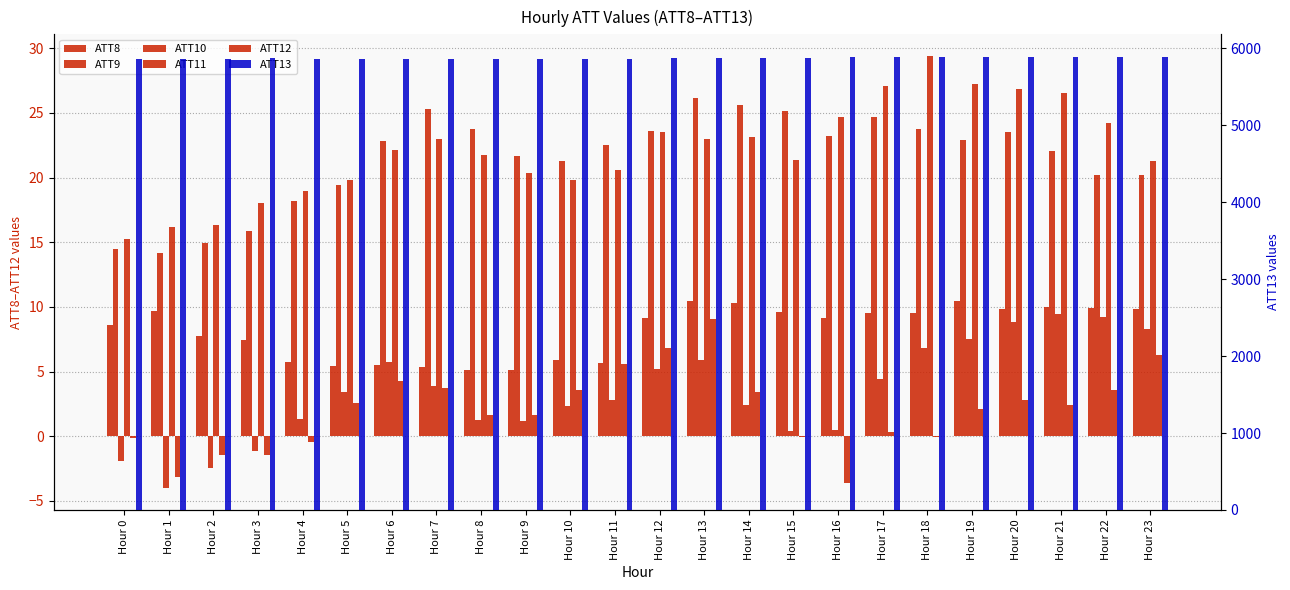

How many values in ATT12 are above zero?

16